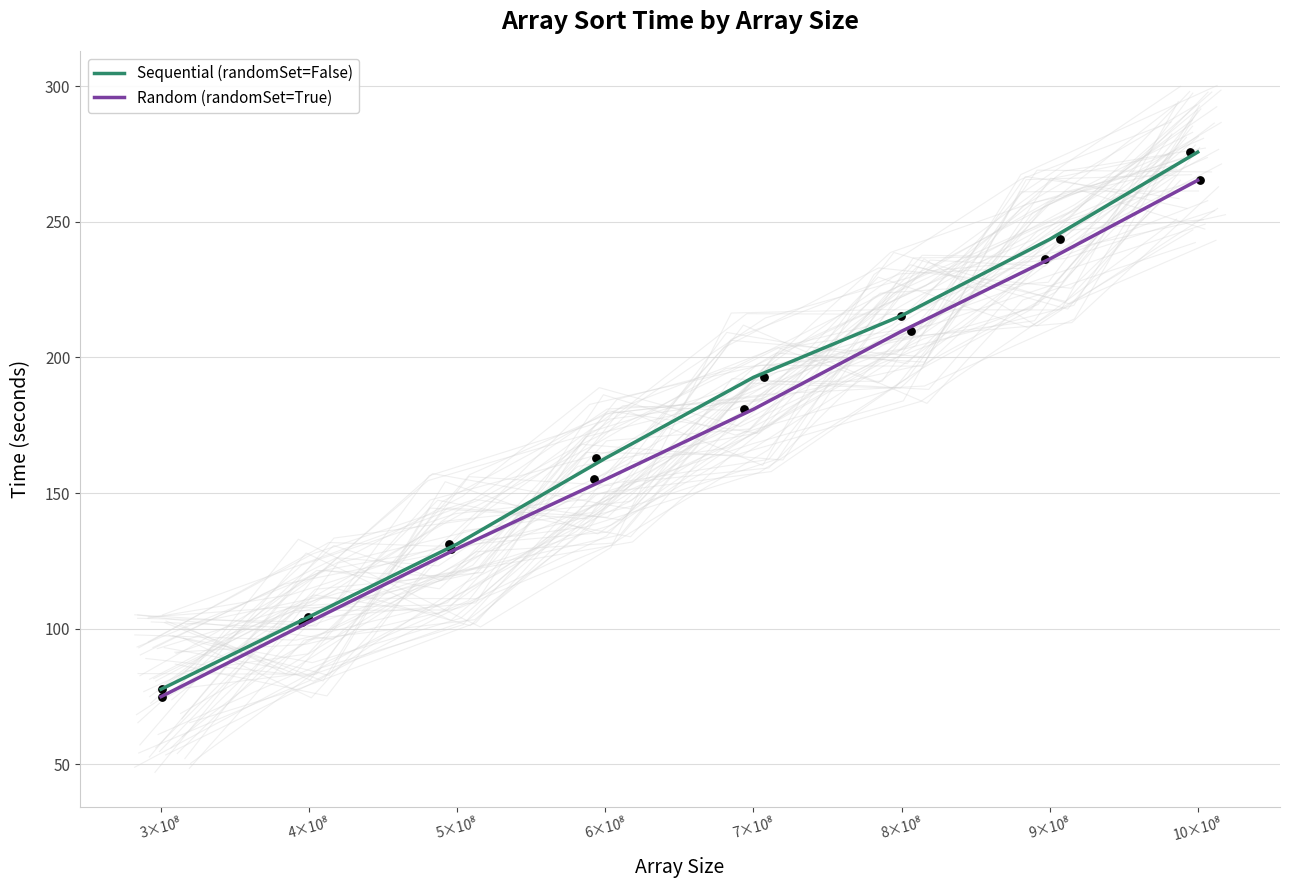

At which category is the sum across all series the highest?

10×10⁸